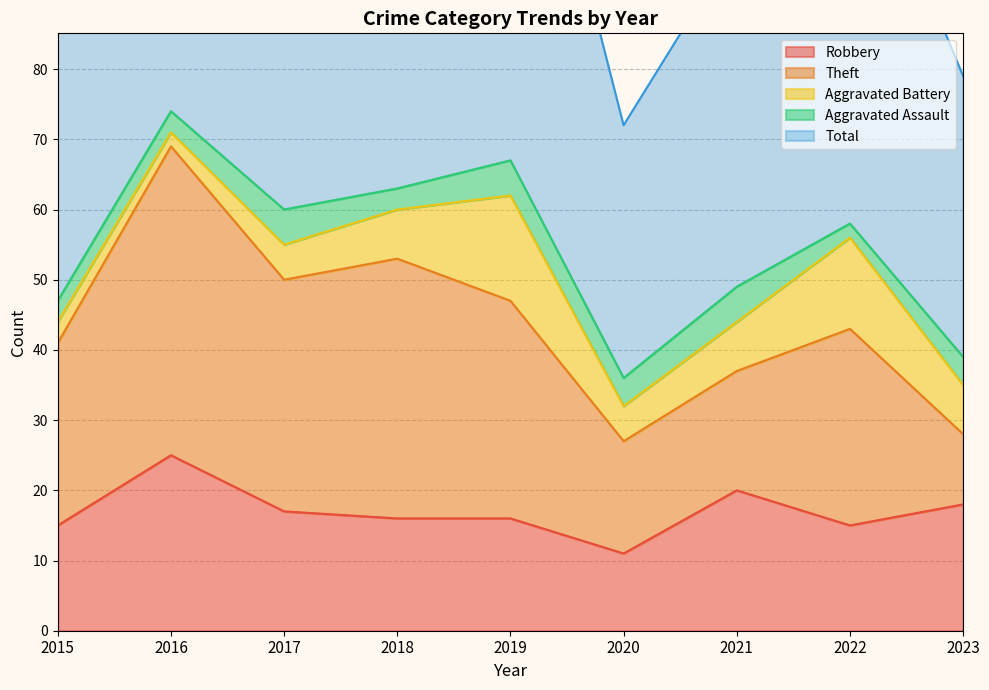

Between 2017 and 2016, which is larger?

2016